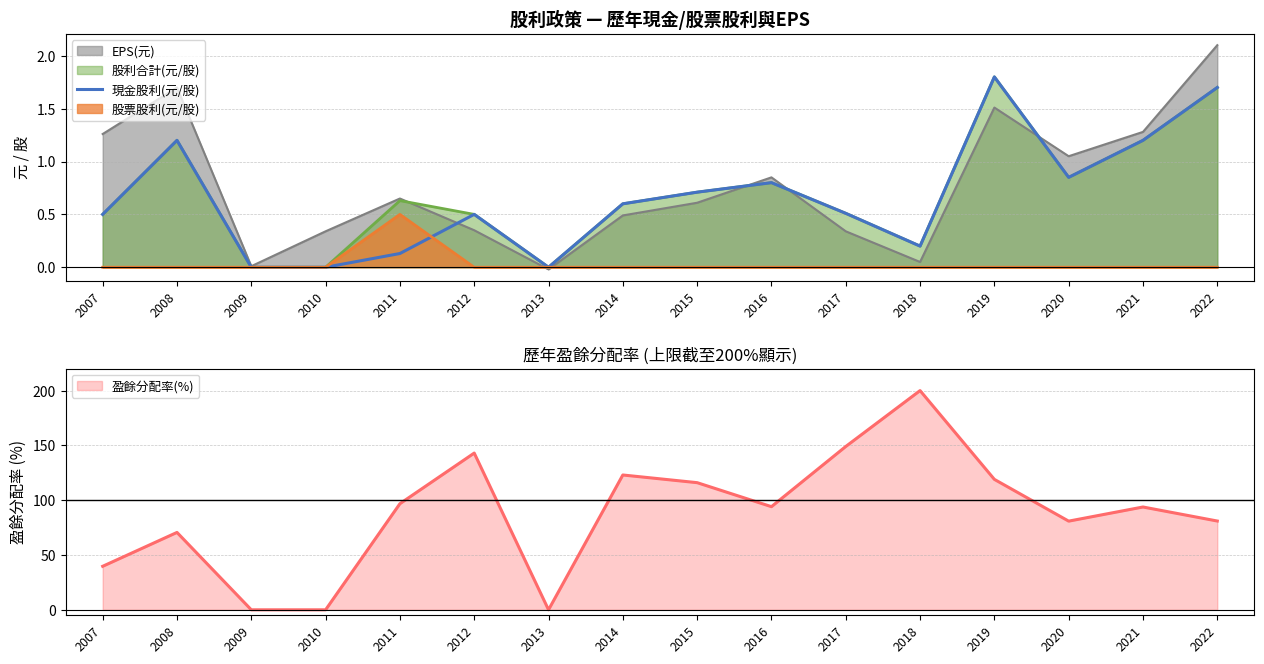

Which category has the lowest value across all series?

2009